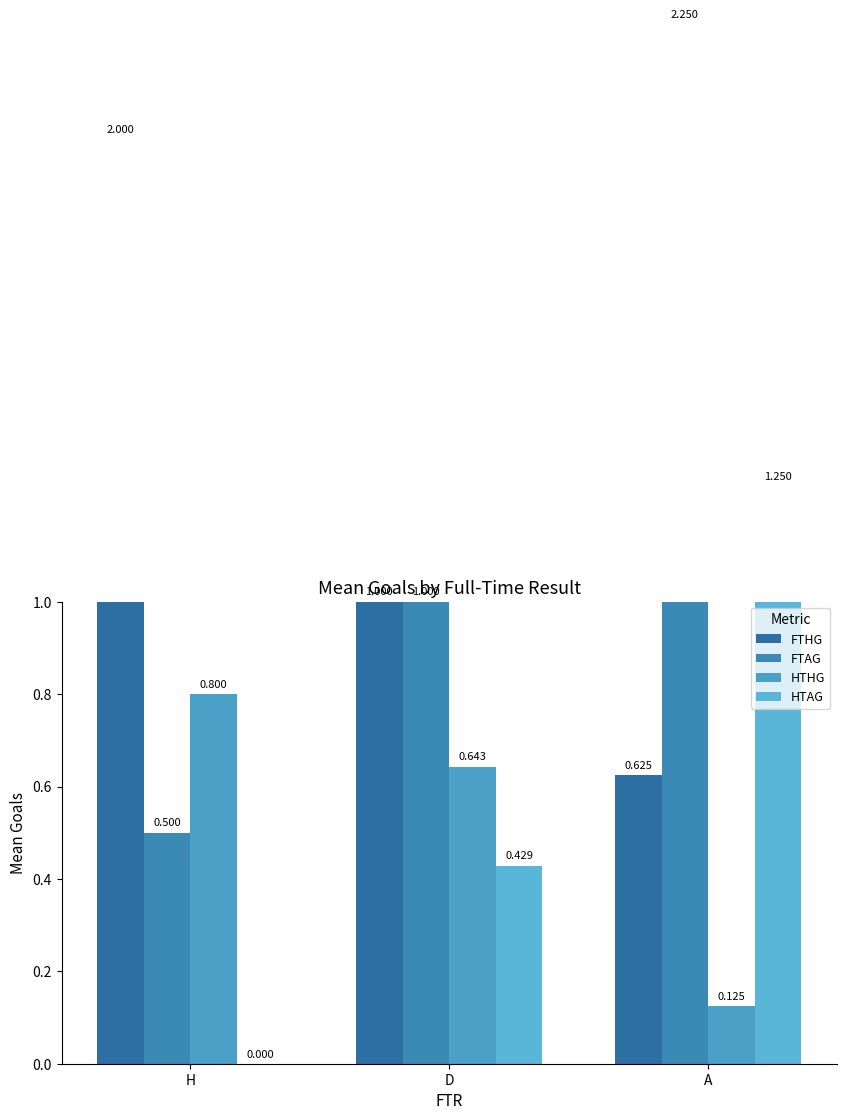

Rank the series at D from lowest to highest value.

HTAG, HTHG, FTHG, FTAG